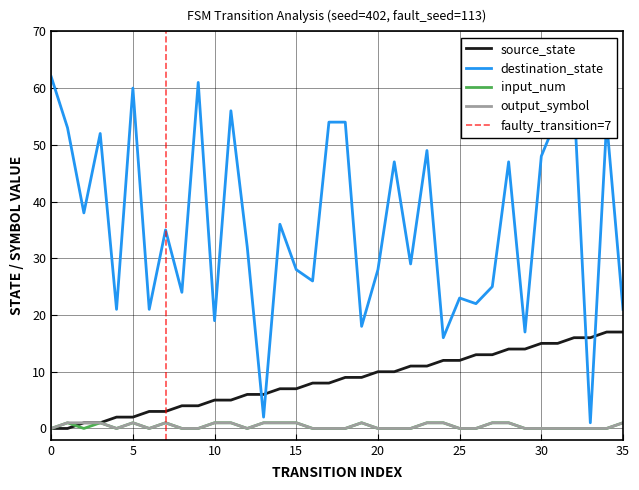

What is the highest value of the output_symbol series?

1